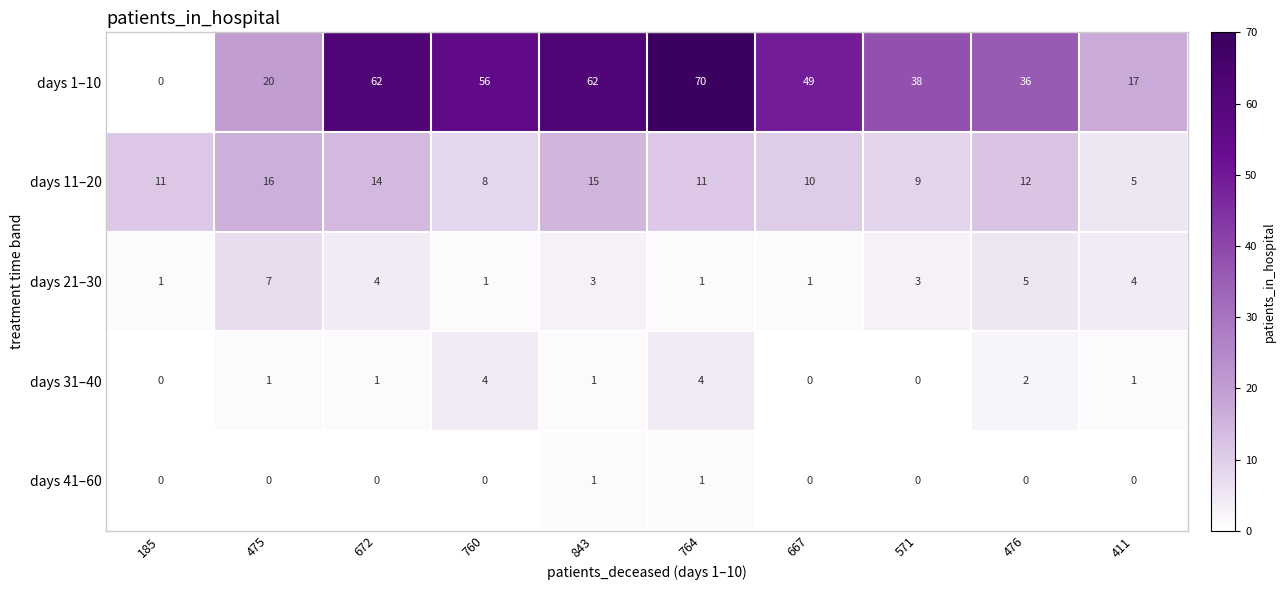

What is the greatest value displayed?

70